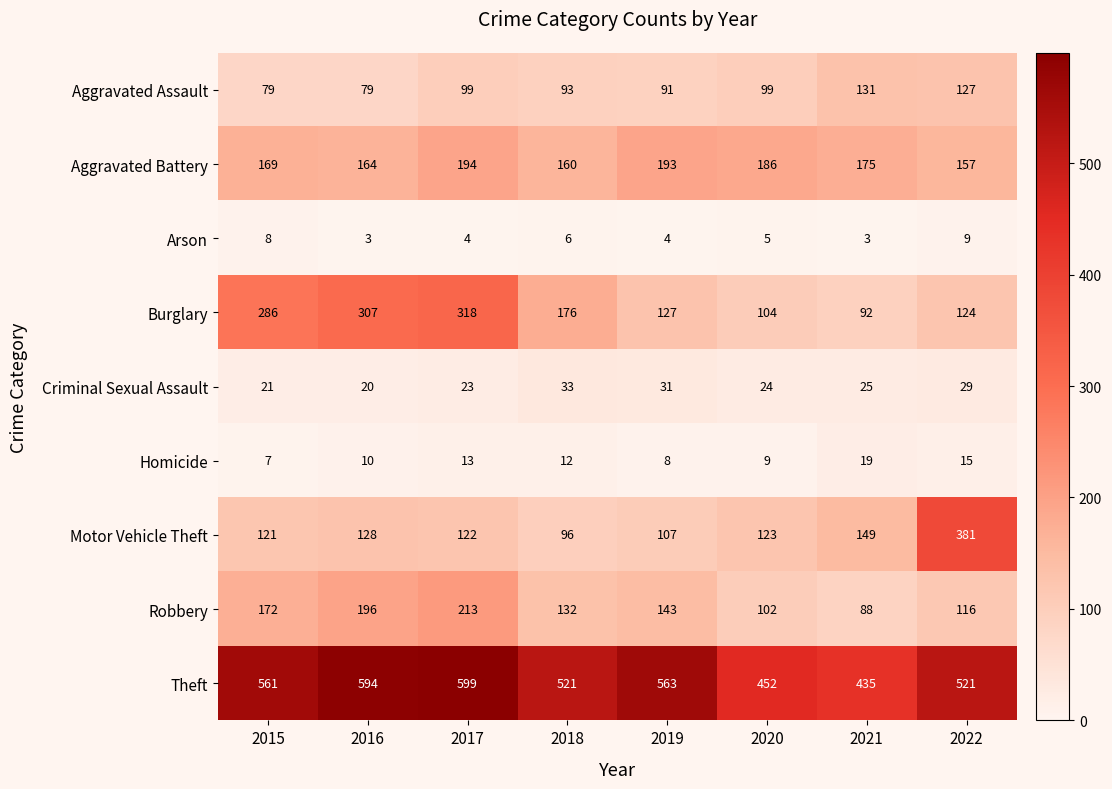

What is the sum of all Aggravated Assault values?

798